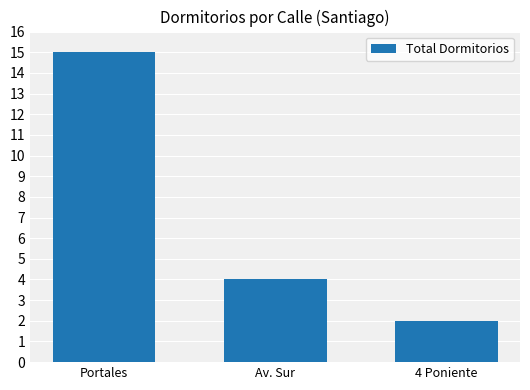

Which category has the highest value across all series?

Portales